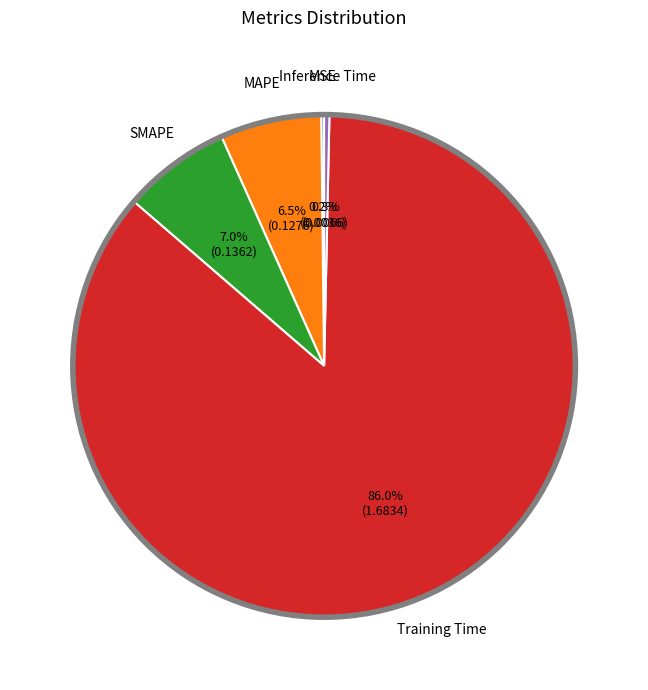

To the nearest percent, what is the difference between the largest and smallest slice percentages?

86%